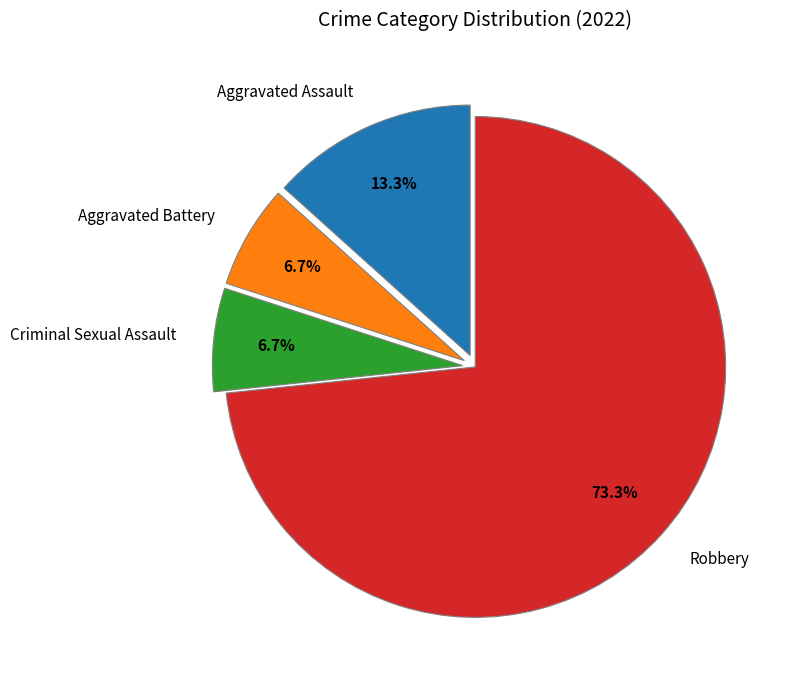

Between Aggravated Assault and Robbery, which is larger?

Robbery